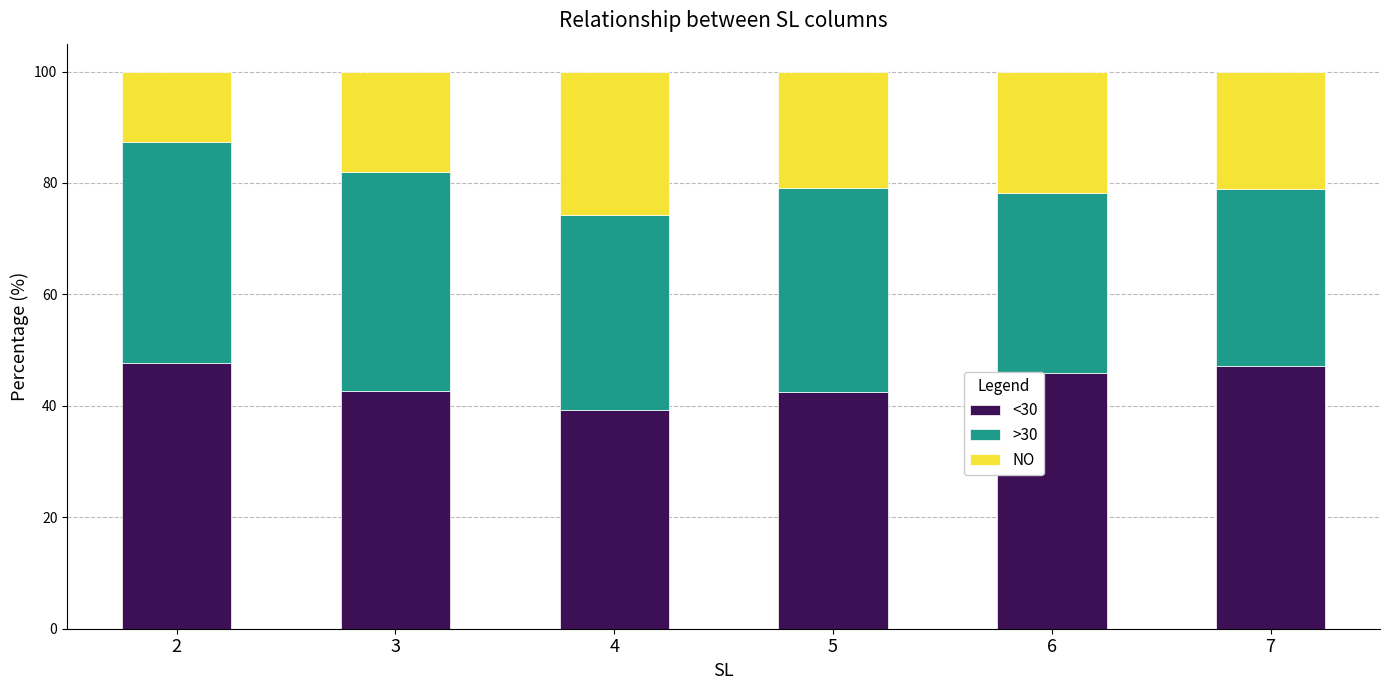

What is the sum of the <30 values at 3 and 4?

82.0